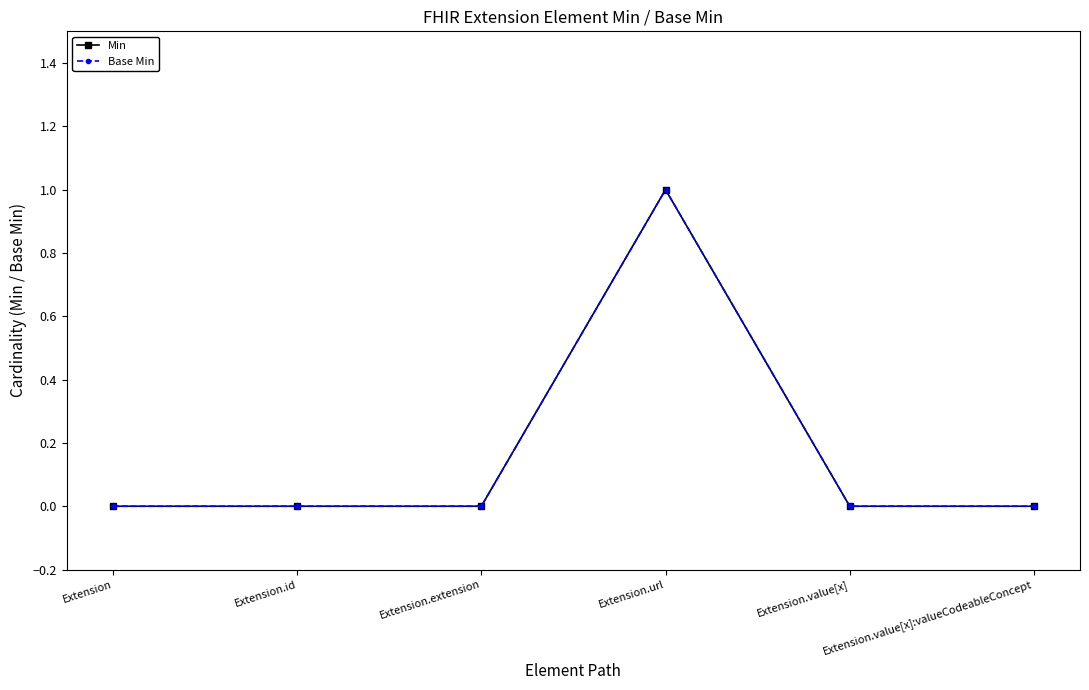

True or false: Base Min and Min intersect in this chart.

False